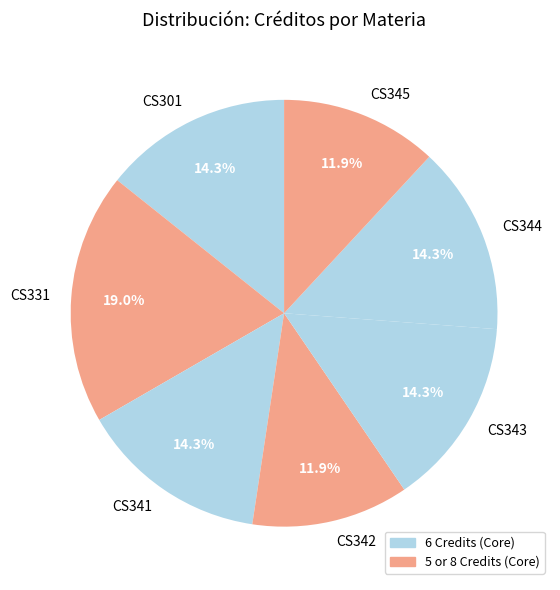

To the nearest percent, what is the average slice percentage?

14%